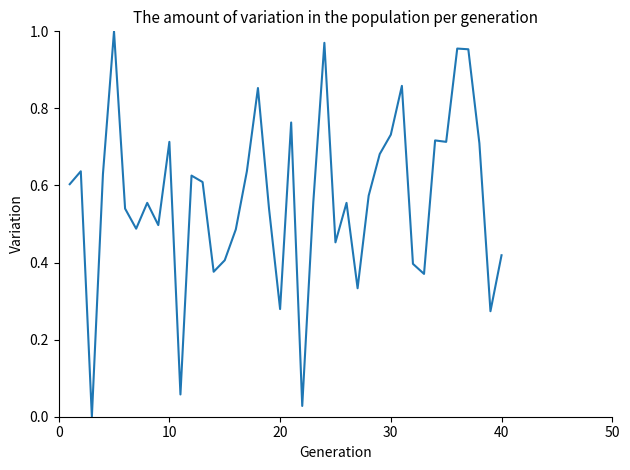

Is this an area chart (filled region under the line)?

No